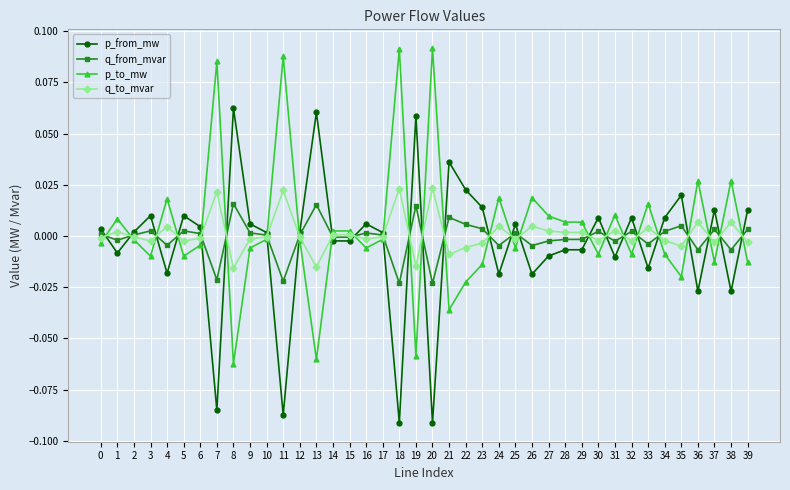

At 4, list the series in order from largest to smallest.

p_to_mw, q_to_mvar, q_from_mvar, p_from_mw